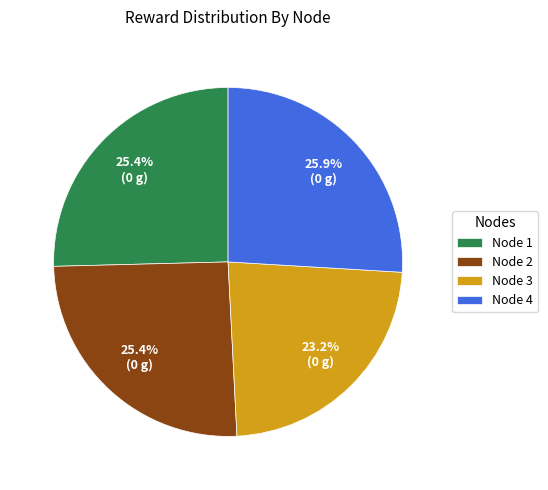

What percentage do Node 4 and Node 1 together represent?

51.4%